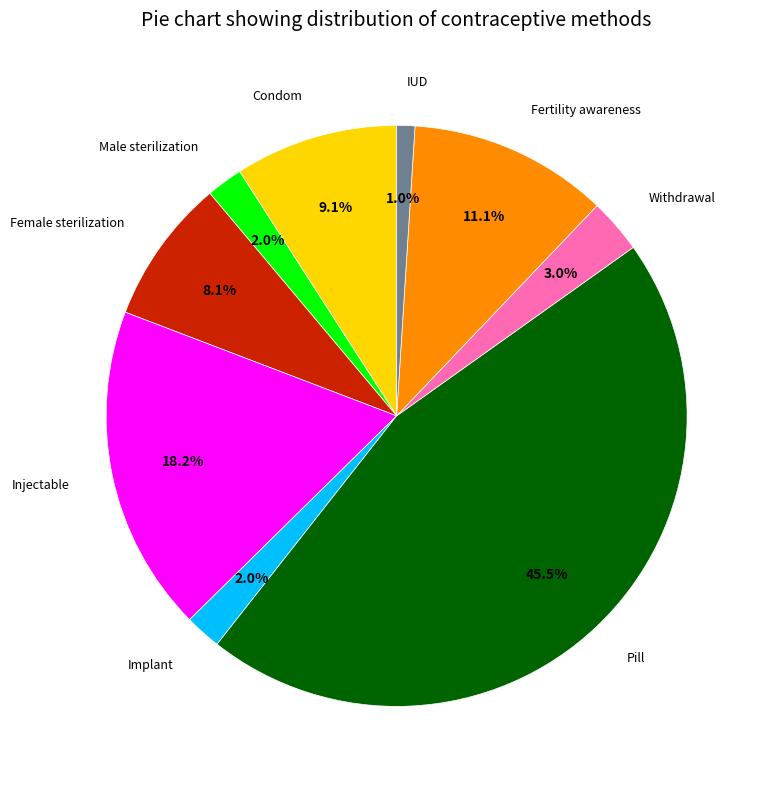

Which has a higher value, Condom or Male sterilization?

Condom